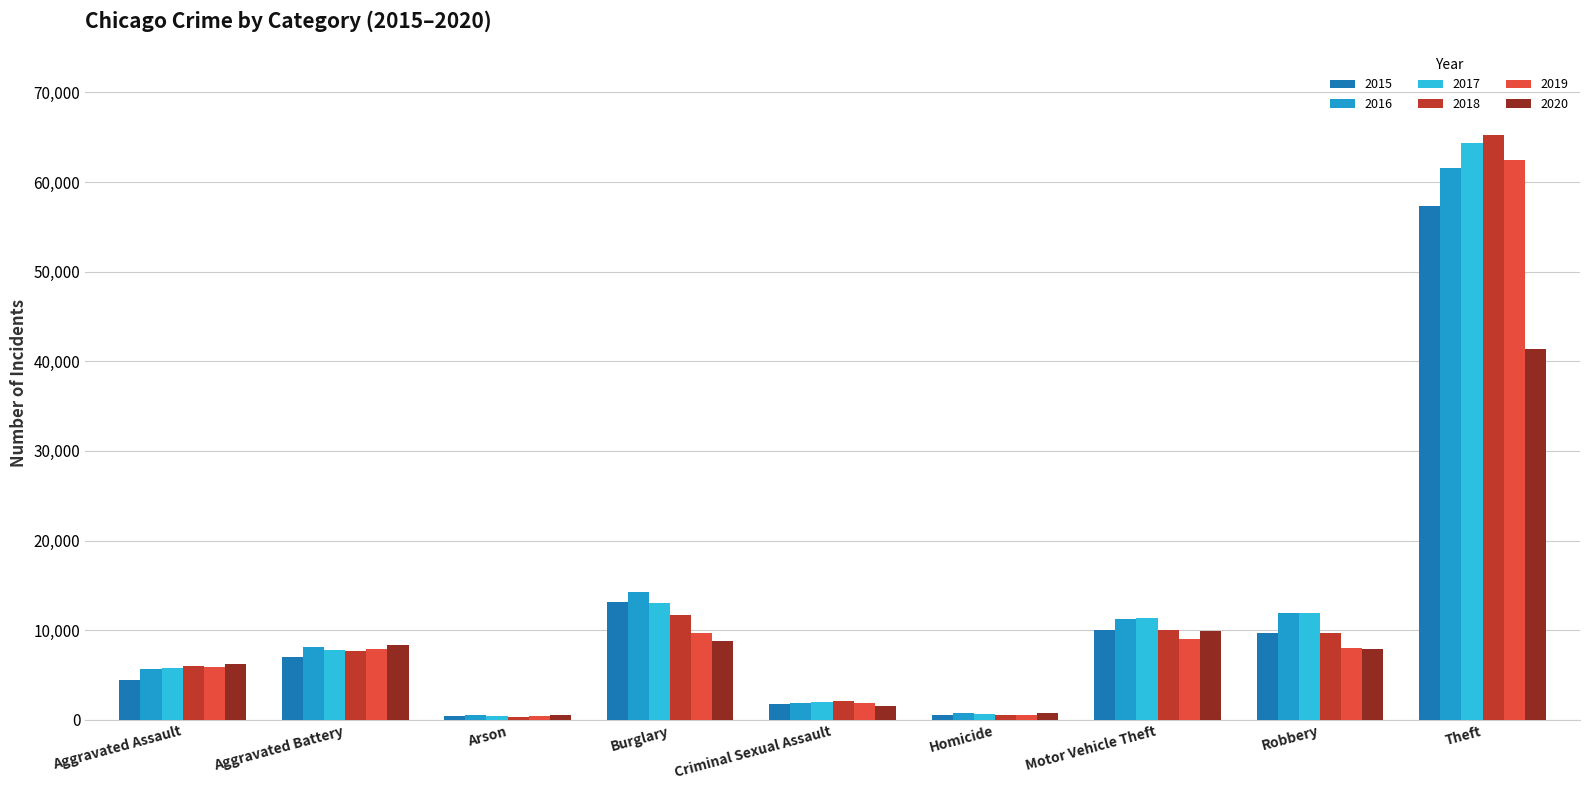

Rank the series by their maximum value, from highest to lowest.

2018, 2017, 2019, 2016, 2015, 2020